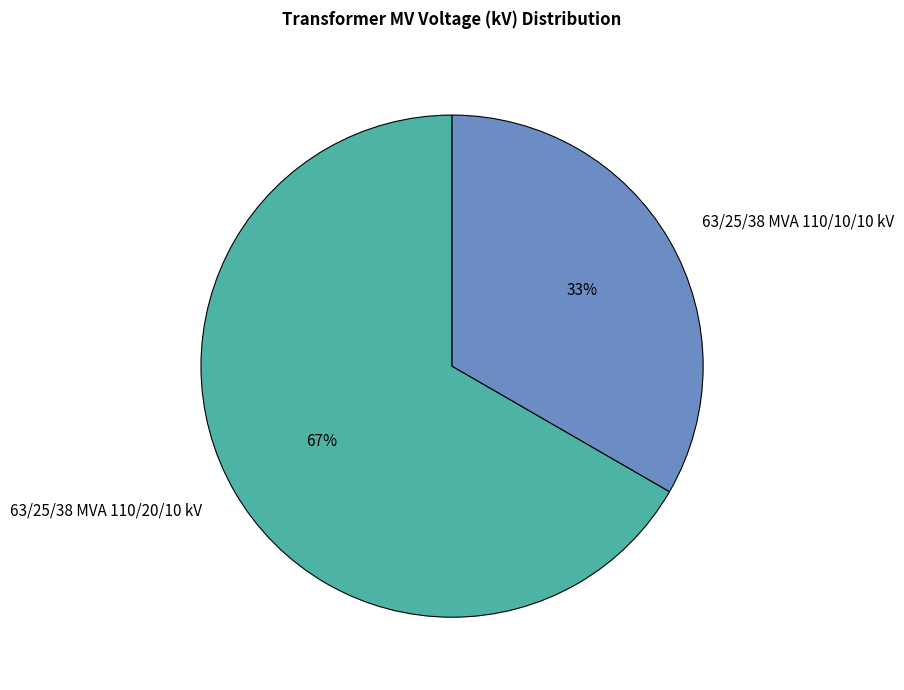

Is there a majority slice in this chart?

Yes